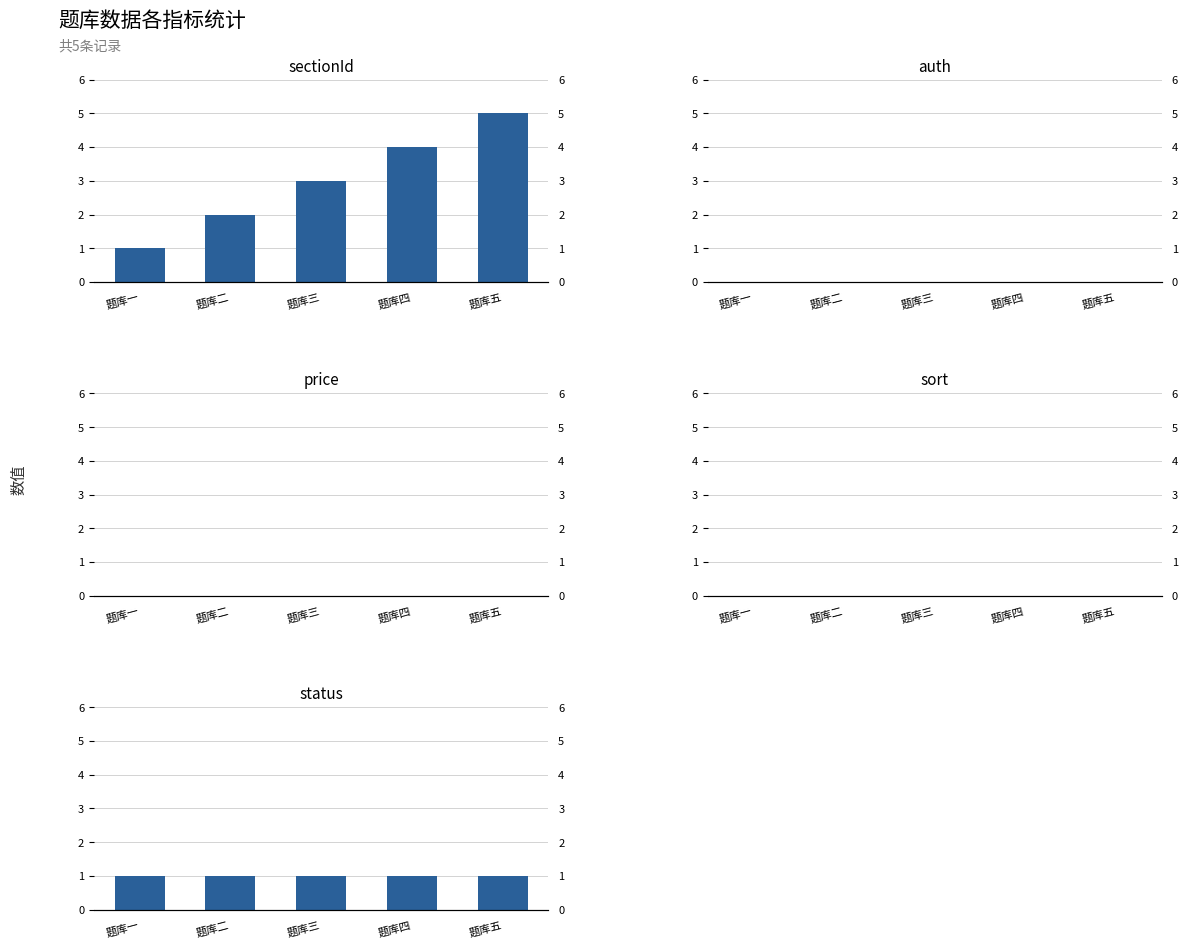

Between 题库二 and 题库四, which series saw the biggest shift?

sectionId